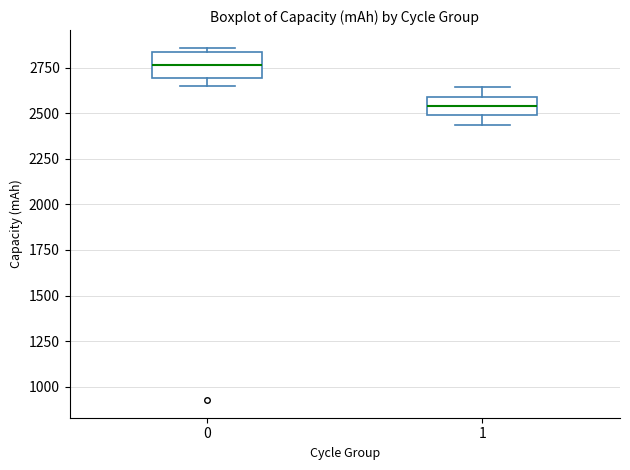

Reading left to right, read every box against the y-axis: the position of its median line, the range the box covers, and the ends of its whiskers. The values are not printed on the chart, so give them approximately, as read against the axis.

0: median 2750, box 2700 to 2850, whiskers 2650 to 2850 (just above the box's upper edge)
1: median 2550, box 2500 to 2600, whiskers 2450 to 2650